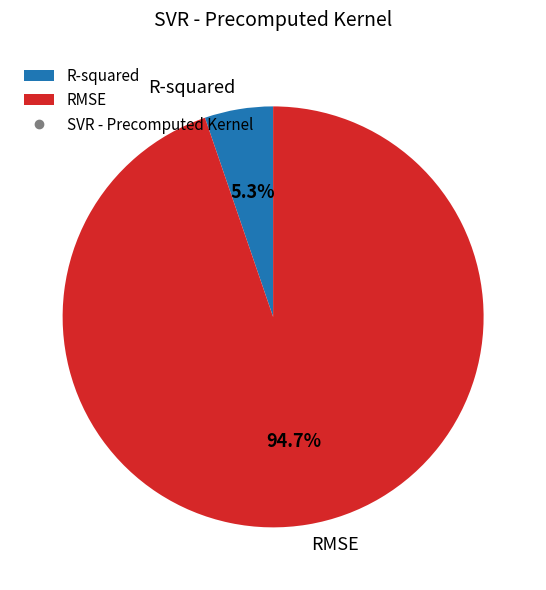

How many segments does this pie chart have?

2